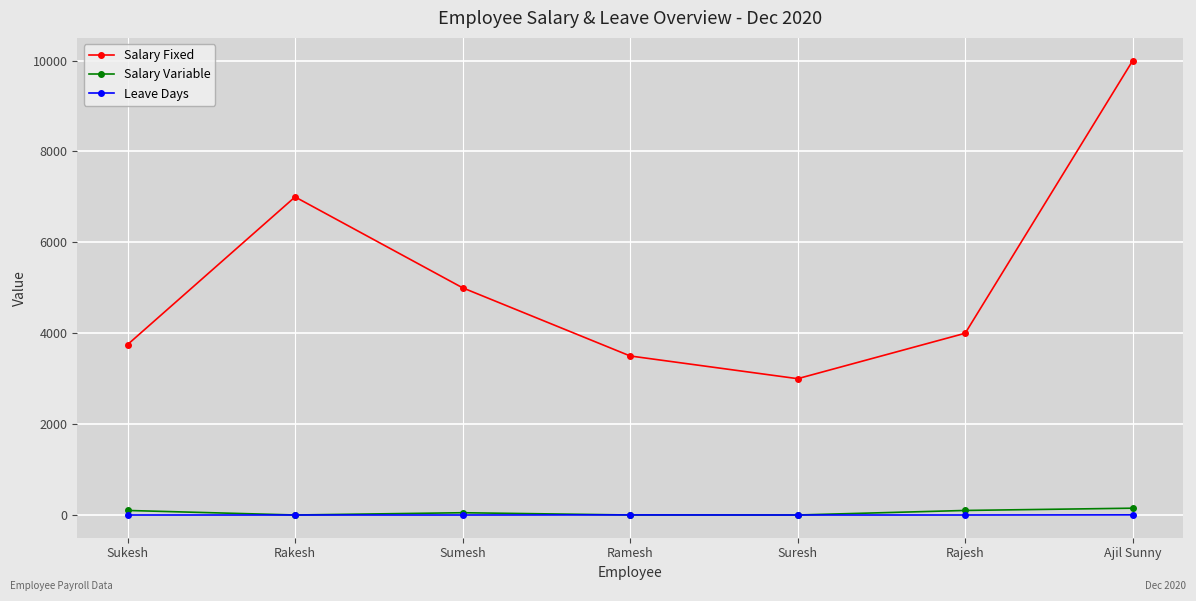

True or false: Leave Days and Salary Fixed intersect in this chart.

False